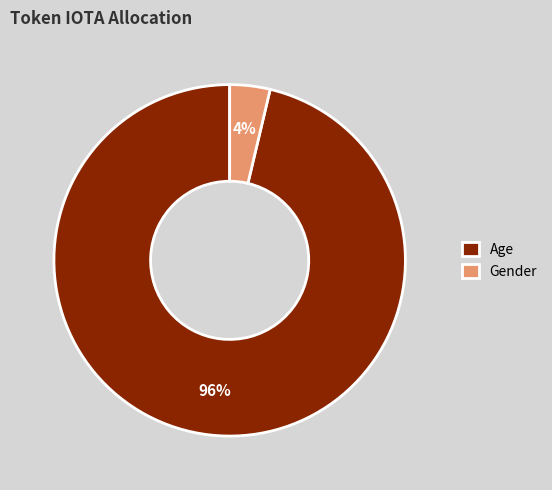

Which category has the smallest portion of the pie?

Gender